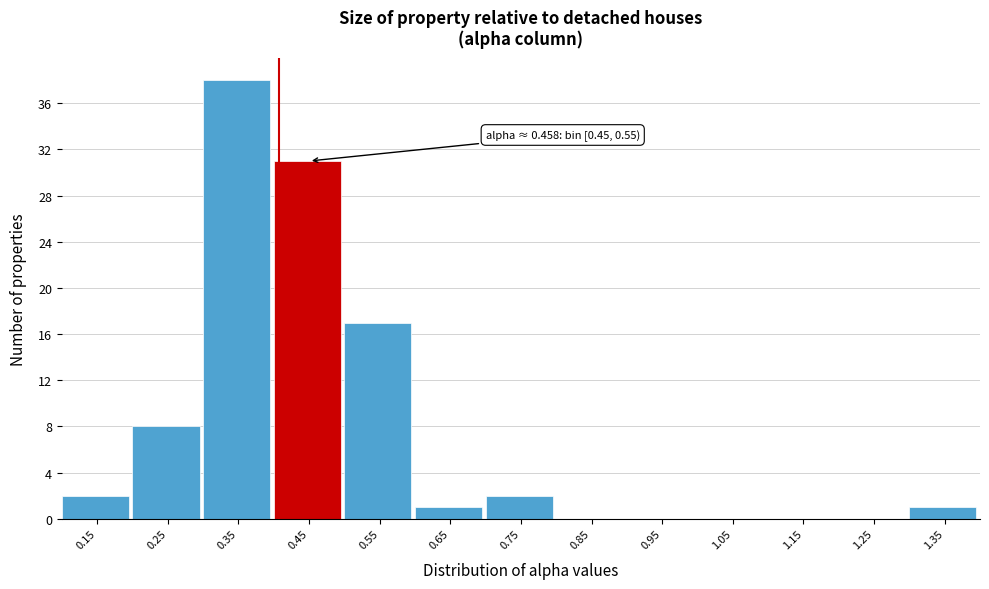

Reading left to right, extract all data points from this chart.

0.15=2	0.25=8	0.35=38	0.45=31	0.55=17	0.65=1	0.75=2	0.85=0	0.95=0	1.05=0	1.15=0	1.25=0	1.35=1